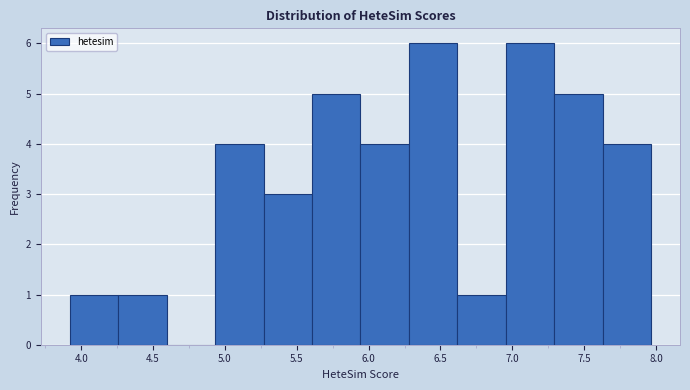

How tall is the bar that spans 5.60 to 5.95 on the x-axis? Neither the bar edges nor the heights are printed on the chart, so give them approximately, as read against the axes.

5